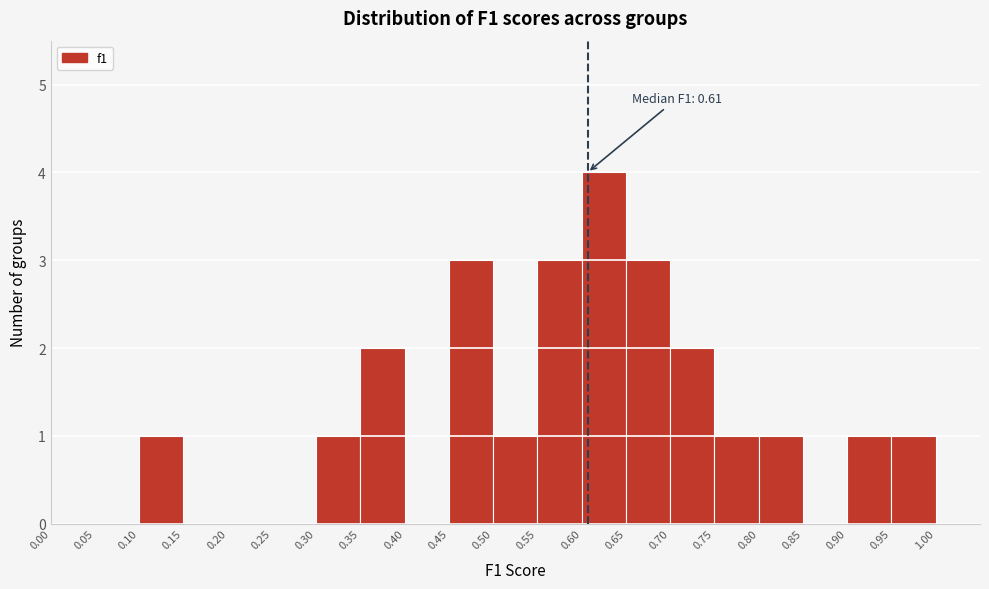

Over which range of the x-axis is the bar tallest?

0.60 to 0.65